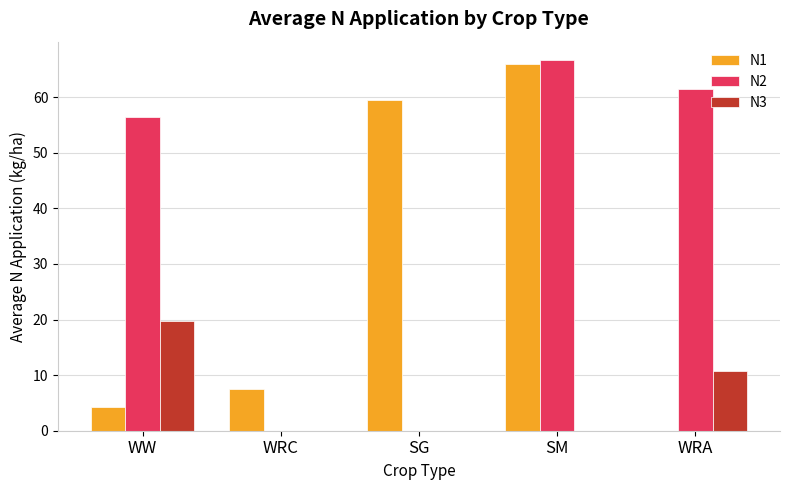

Is it true that N1 equals 30.8 at SG?

False